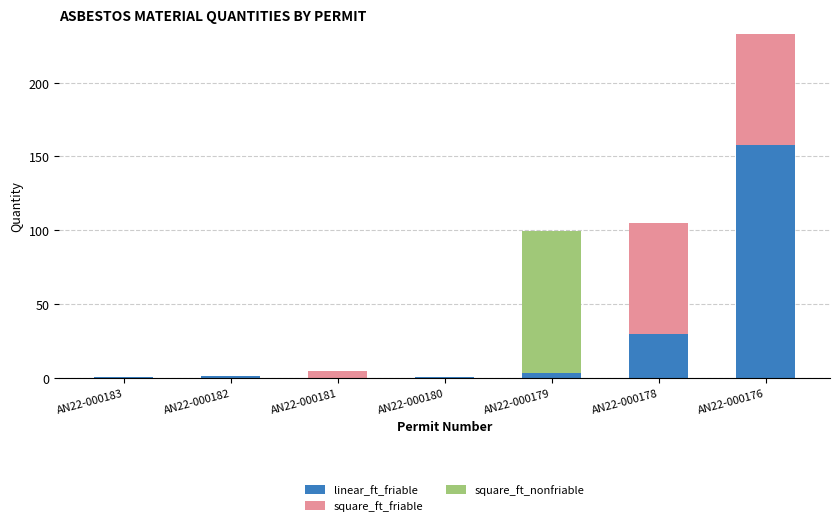

What is the maximum value for linear_ft_friable?

158.0